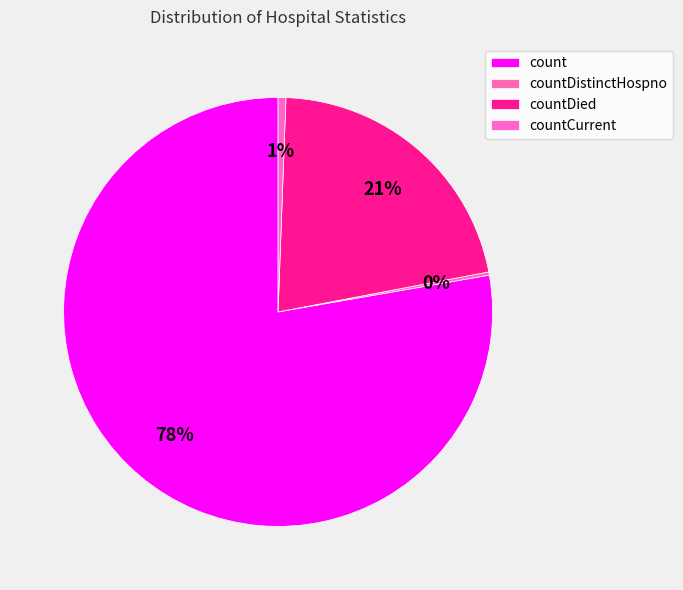

What percentage is the countCurrent slice, to the nearest percent?

1%